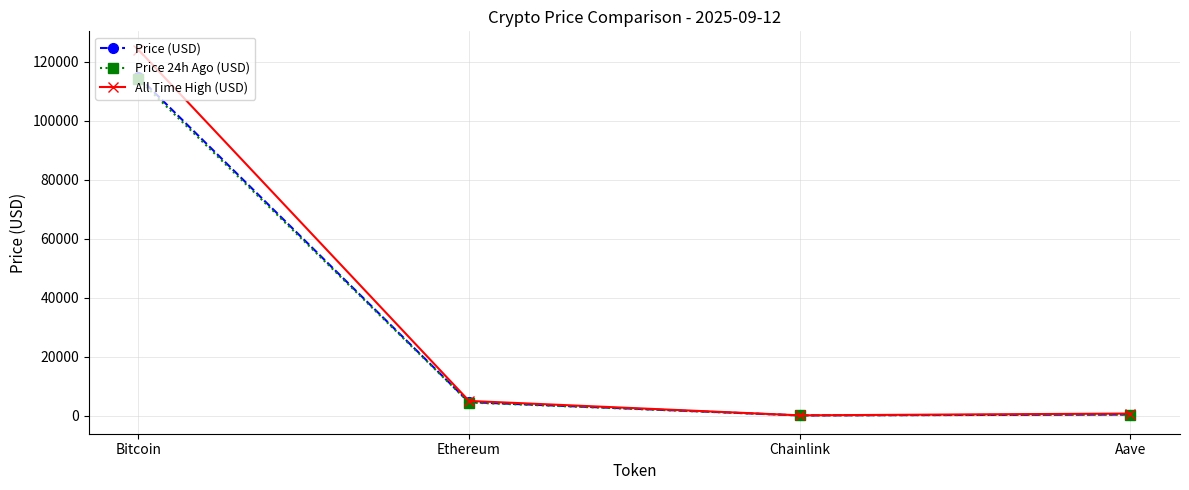

What is the sum of all Price 24h Ago (USD) values?

118904.0